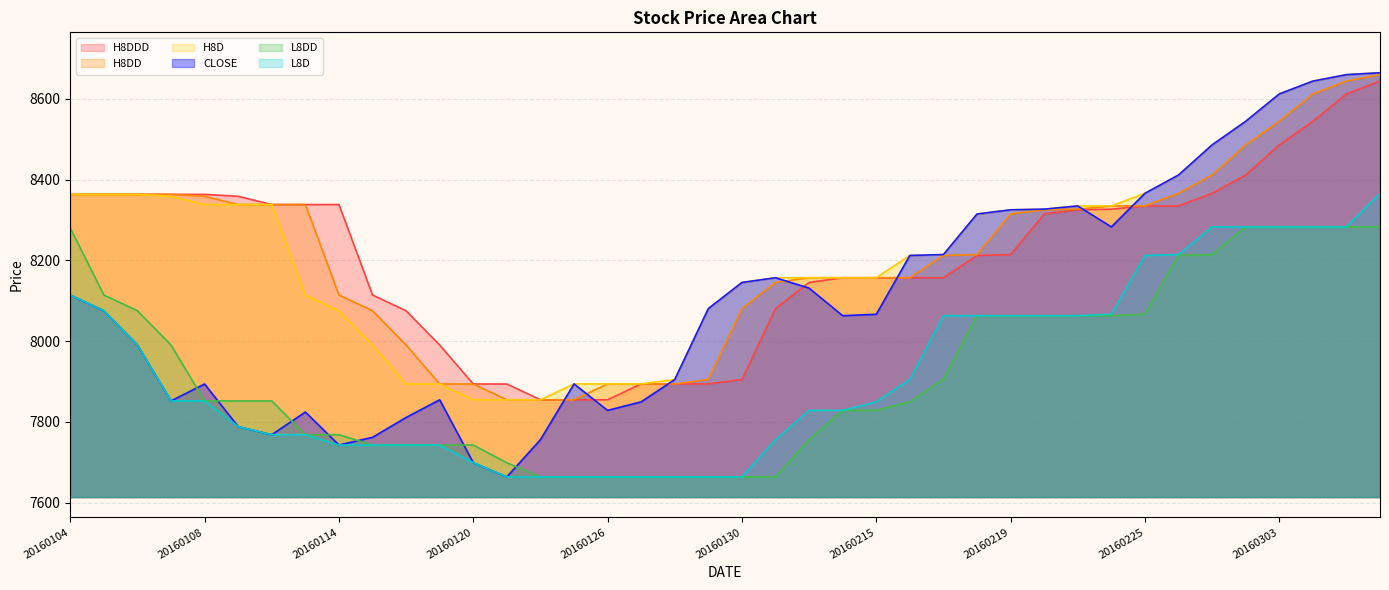

True or false: H8DDD has more than 2 interior local peaks.

False